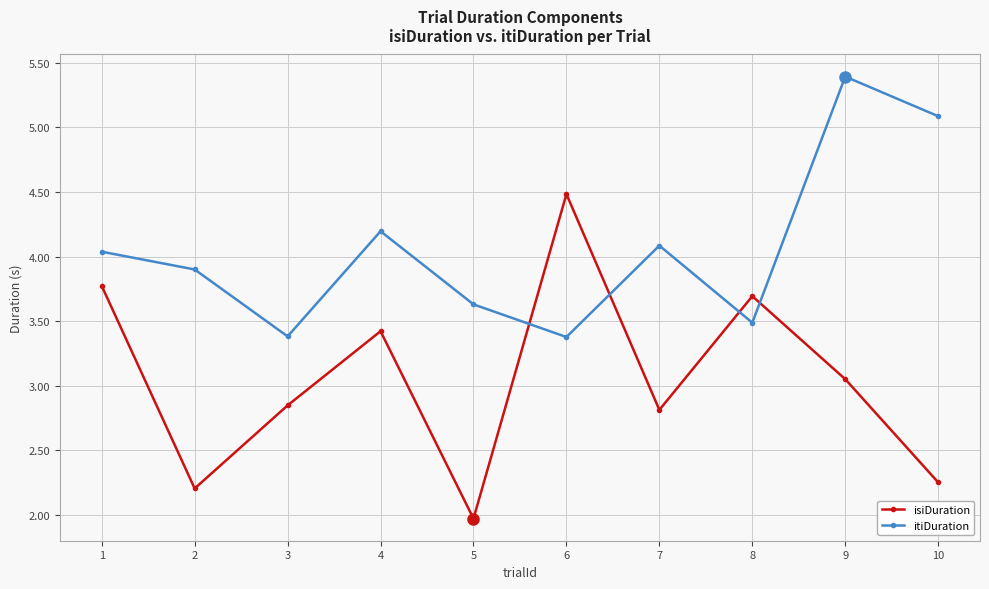

Which category has the highest value in the isiDuration series?

6